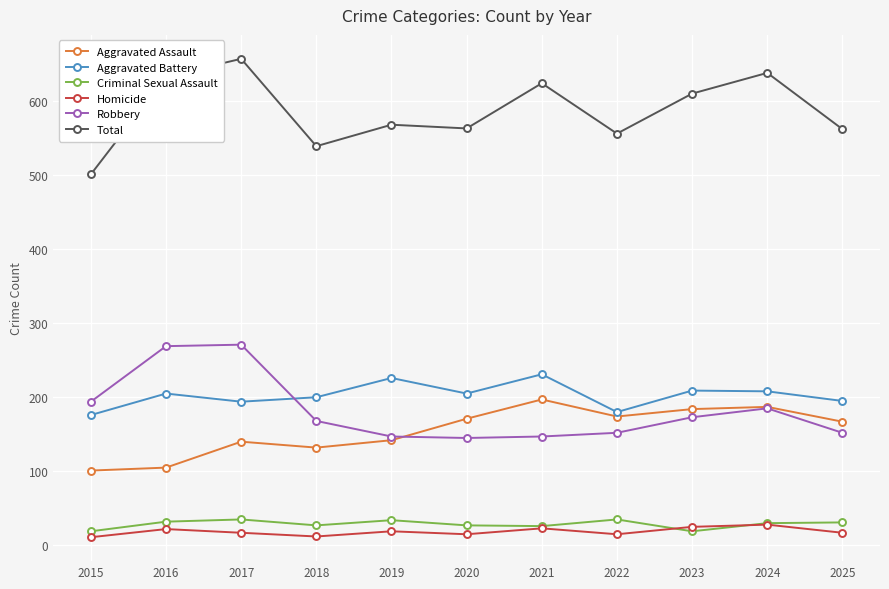

What is the value of the Aggravated Battery point at the 5th from the left?

226